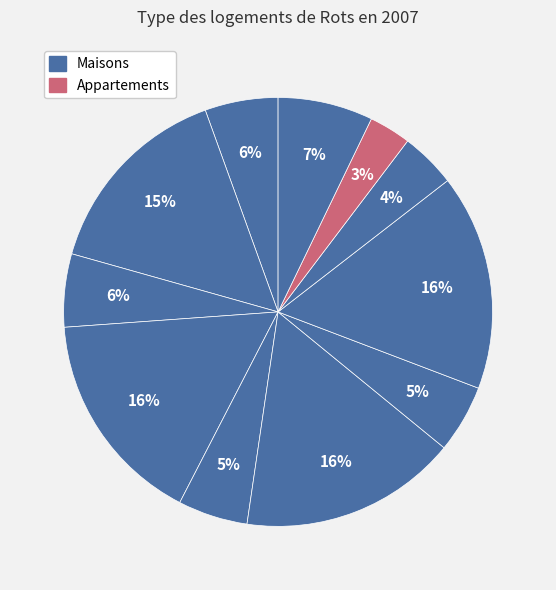

To the nearest percent, what is the difference between the largest and smallest slice percentages?

13%